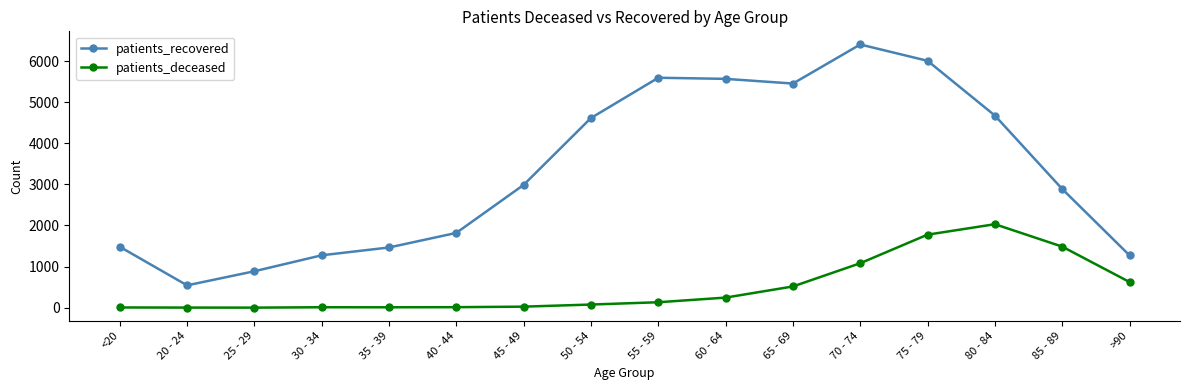

How many lines are shown in the chart?

2